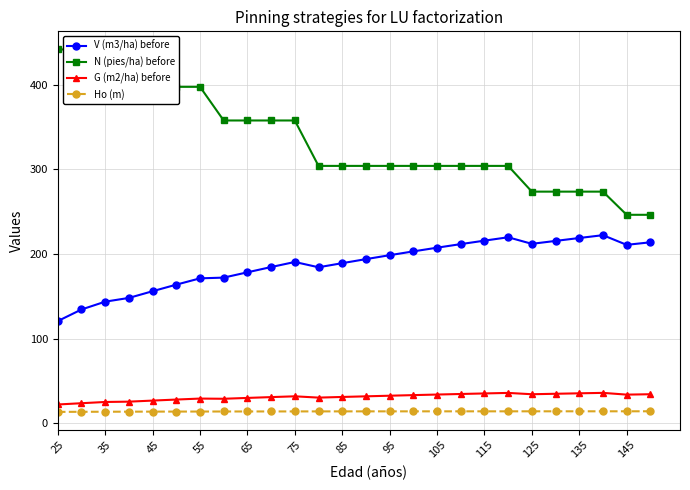

Reading left to right, transcribe all the data shown in this chart.

V (m3/ha) before: 120.7	134.4	143.7	148.1	156.0	163.8	171.2	172.1	178.4	184.6	190.6	184.3	189.2	193.9	198.6	203.1	207.4	211.7	215.8	219.8	212.0	215.5	218.9	222.2	210.8	213.8
N (pies/ha) before: 441.7	441.7	441.7	397.5	397.5	397.5	397.5	357.8	357.8	357.8	357.8	304.1	304.1	304.1	304.1	304.1	304.1	304.1	304.1	304.1	273.7	273.7	273.7	273.7	246.3	246.3
G (m2/ha) before: 22.2	23.7	25.2	25.5	26.8	28.0	29.2	28.9	29.9	30.9	31.9	30.3	31.1	31.8	32.6	33.3	33.9	34.6	35.2	35.9	34.3	34.9	35.4	35.9	33.8	34.3
Ho (m): 13.4	13.6	13.6	13.7	13.8	13.8	13.9	13.9	13.9	14.0	14.0	14.0	14.1	14.1	14.1	14.1	14.1	14.1	14.1	14.1	14.1	14.1	14.1	14.1	14.2	14.2